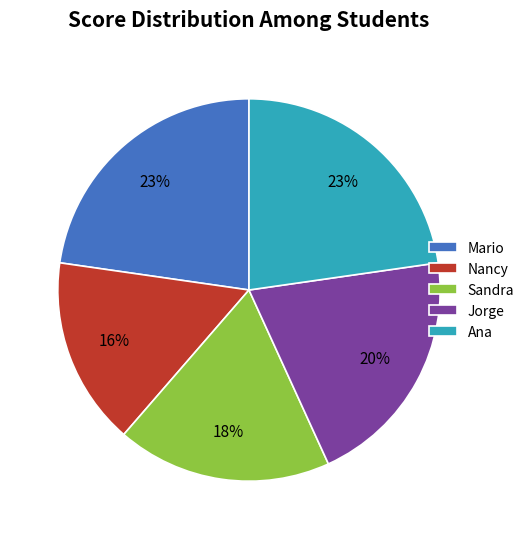

Is there any slice that represents more than half of the pie?

No